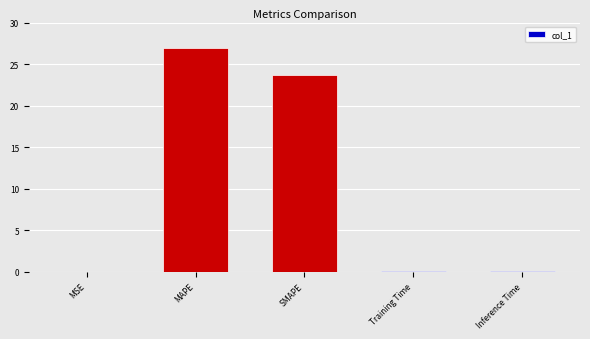

Is it true that the value at SMAPE is 23.7?

True